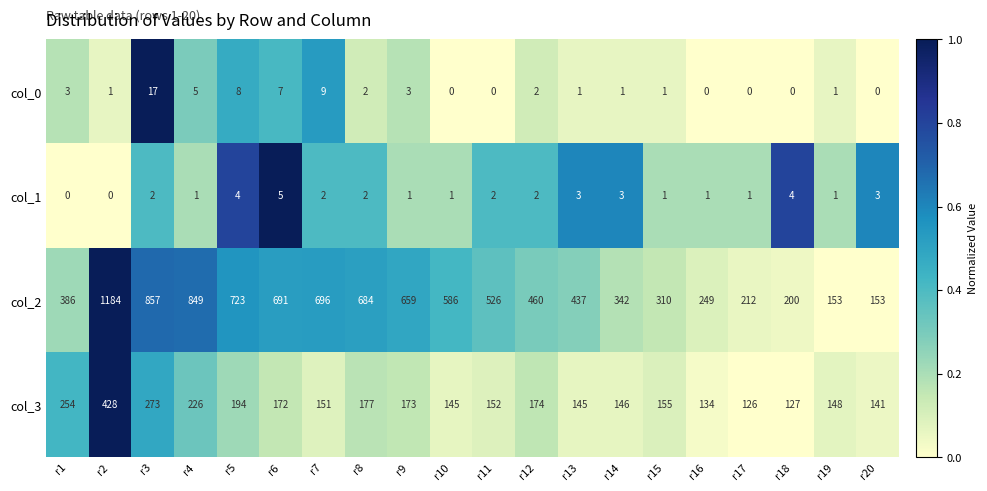

What is the greatest value displayed?

1184